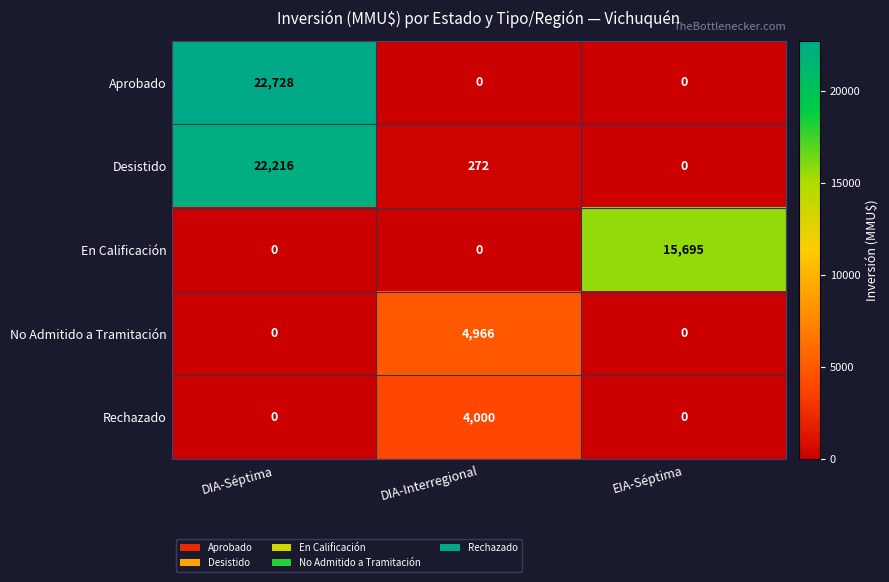

Which series has the widest spread of values?

Aprobado